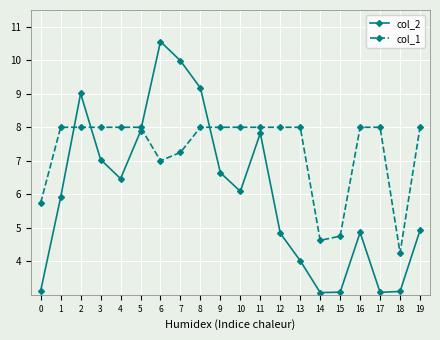

What is the total value across all series at 15?

7.8